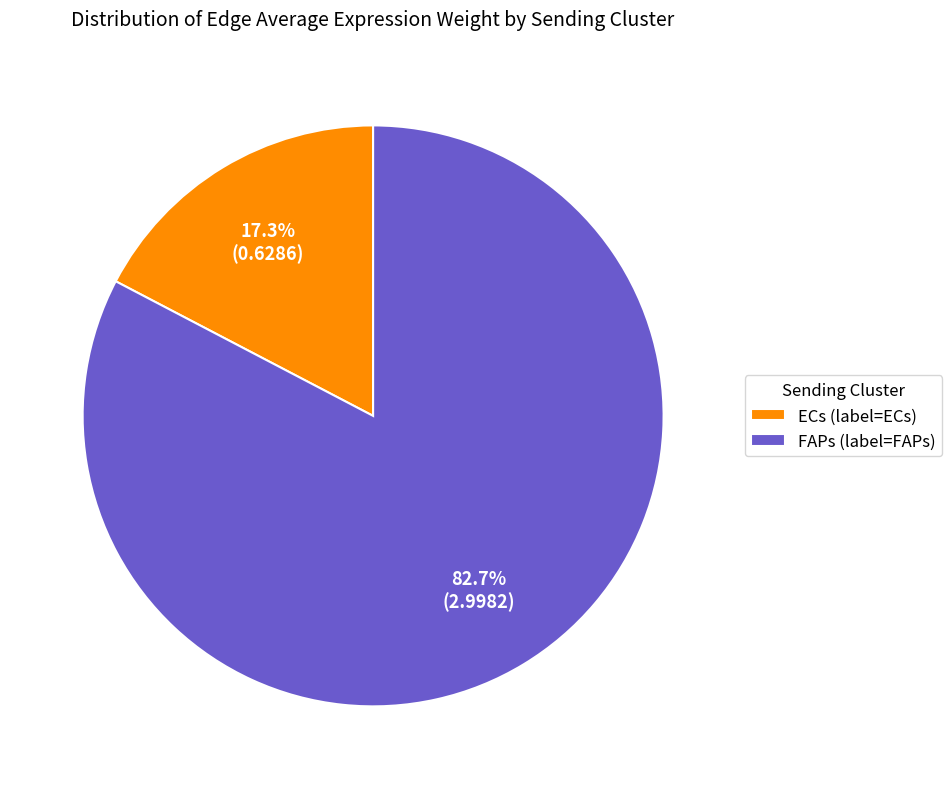

To the nearest percent, what is the average slice percentage?

50%